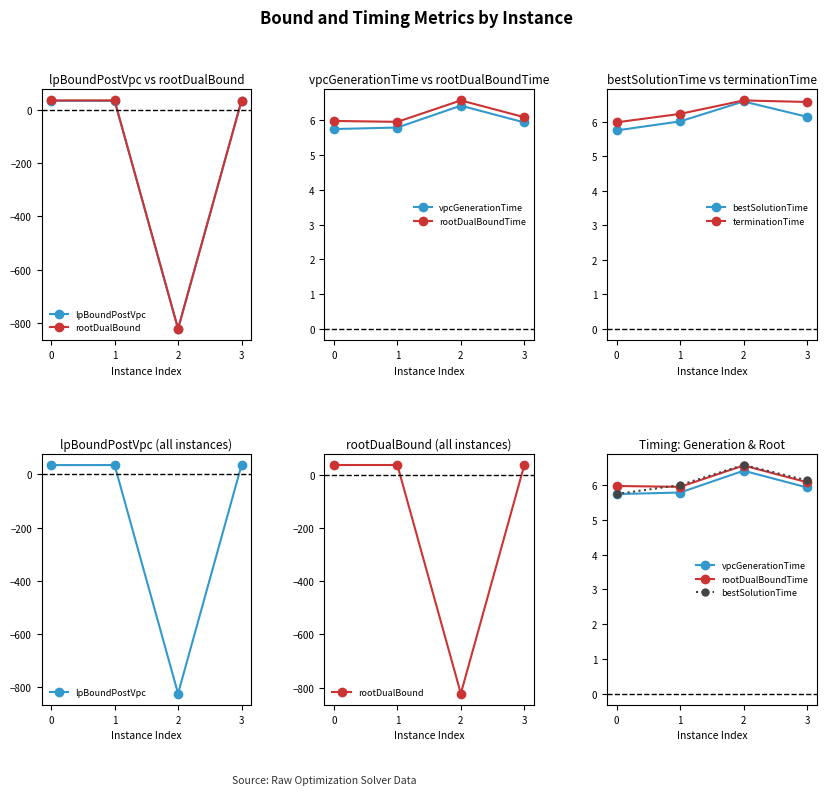

What is the value of the vpcGenerationTime point at the 4th from the left?

5.9